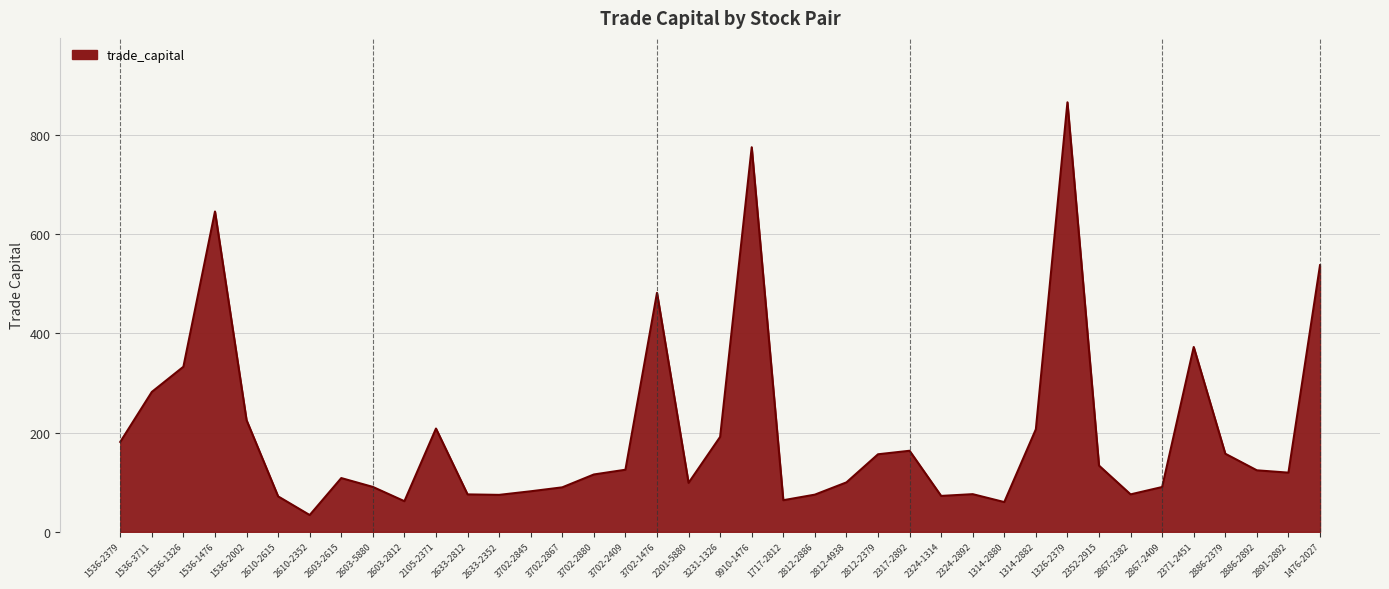

True or false: the data shows 168.8 at 3702-2880.

False